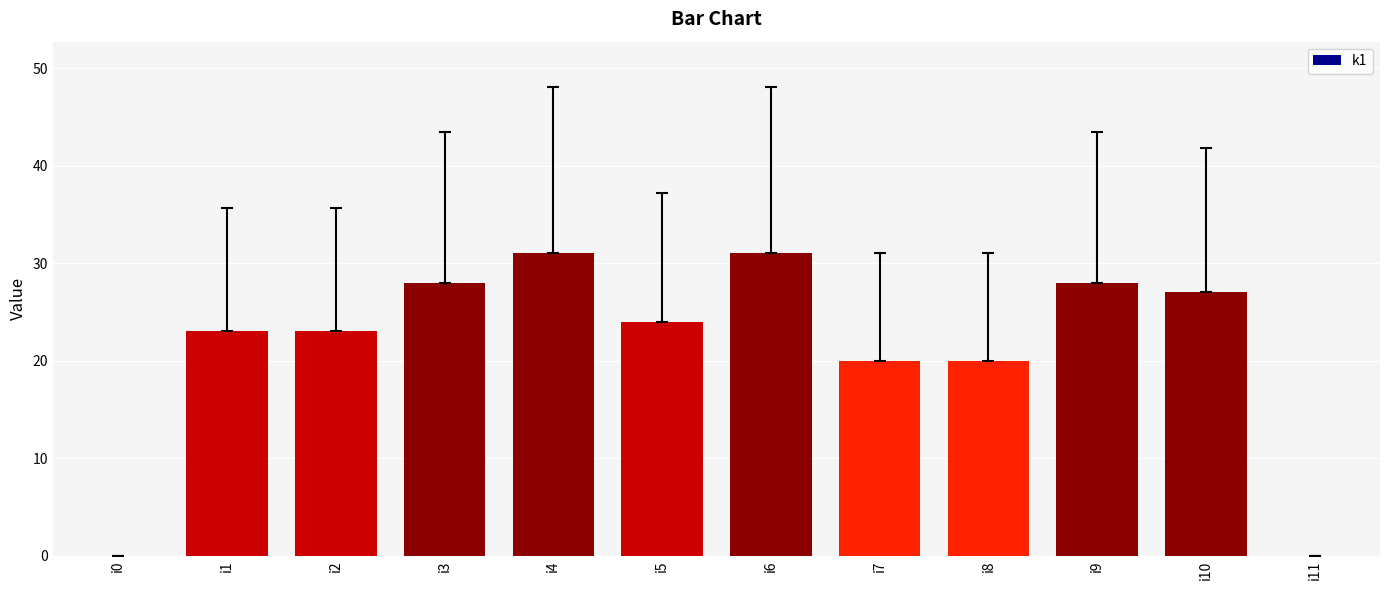

What is the greatest value displayed?

31